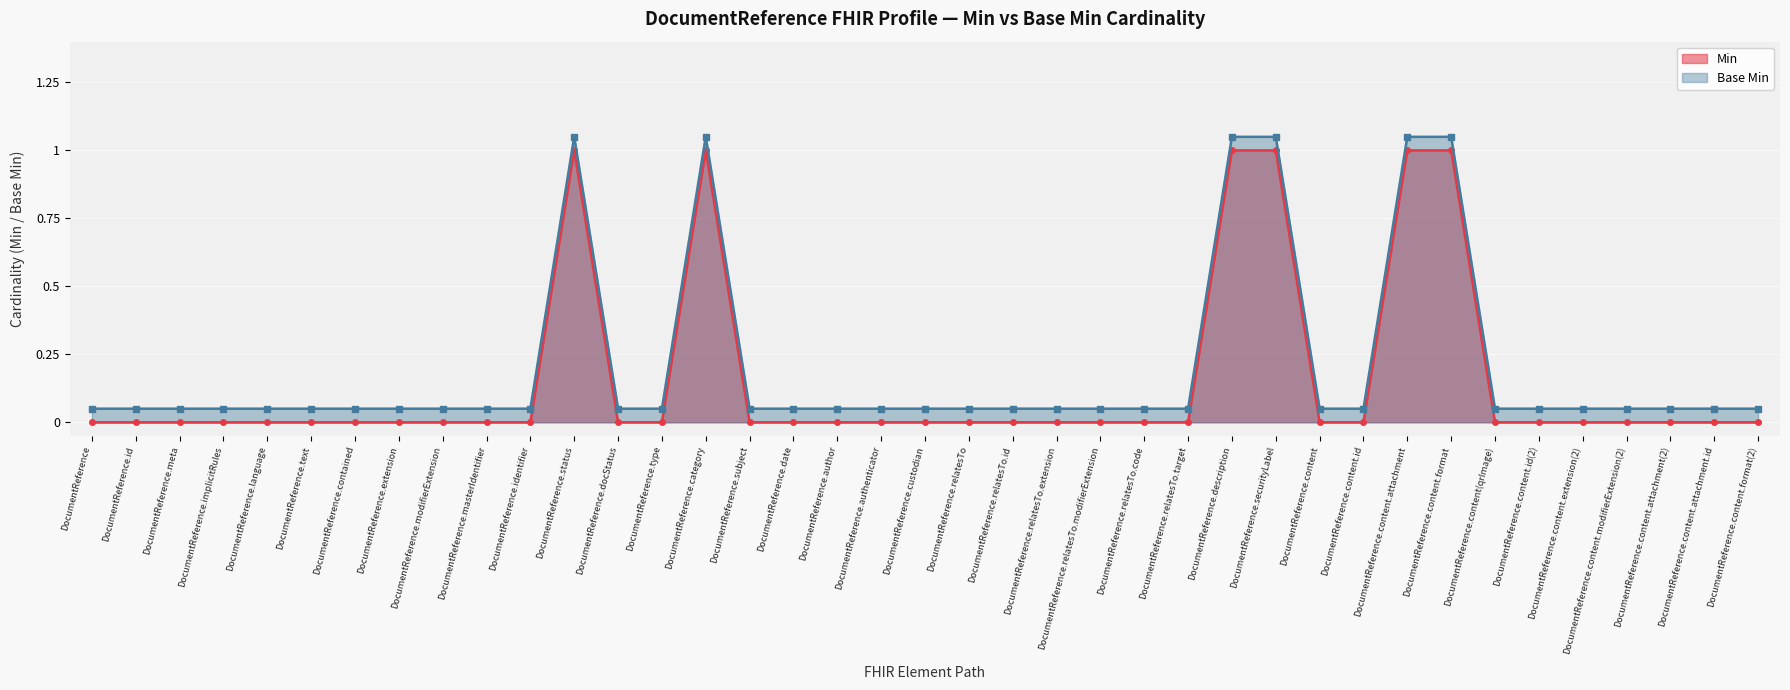

True or false: Base Min has a value of 0.1 at DocumentReference.author.

False